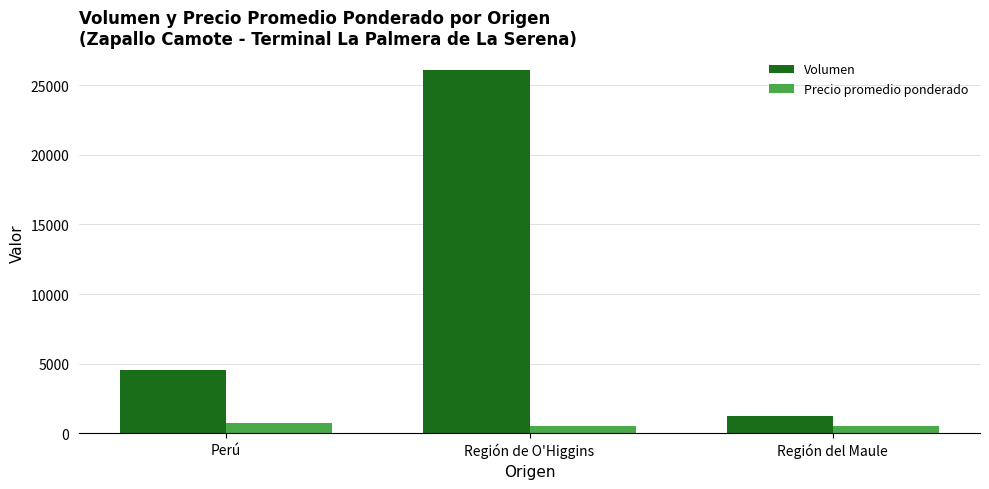

The value of Volumen at Perú is 4520. True or false?

True